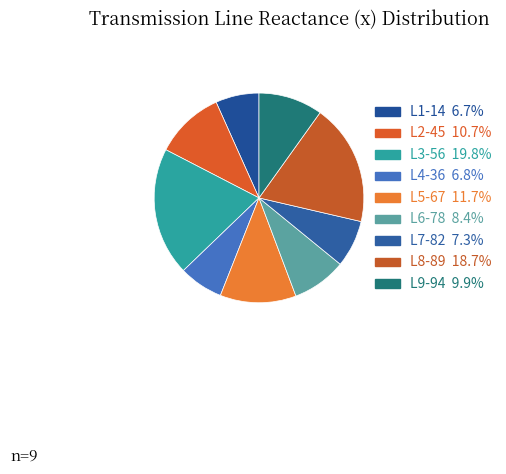

How many slices are in this pie chart?

9